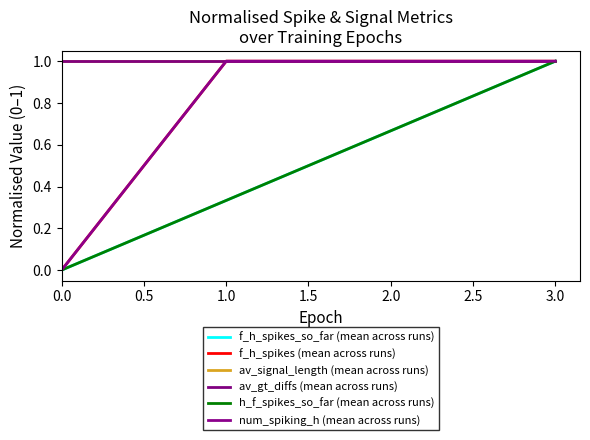

Does the chart have visible grid lines?

No